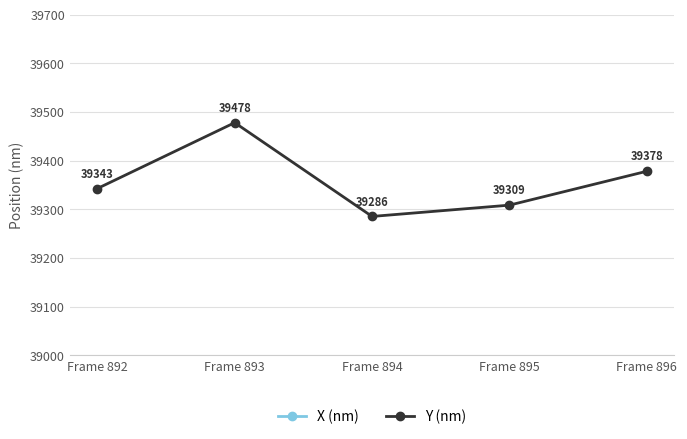

Is it true that X (nm) equals 46832.9 at Frame 893?

False